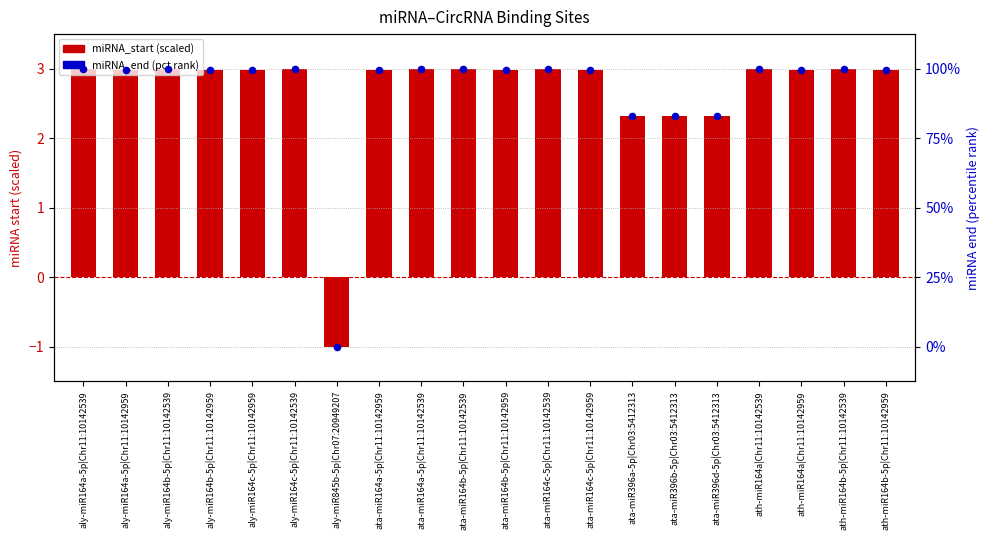

At how many categories does at least one series exceed 51?

19